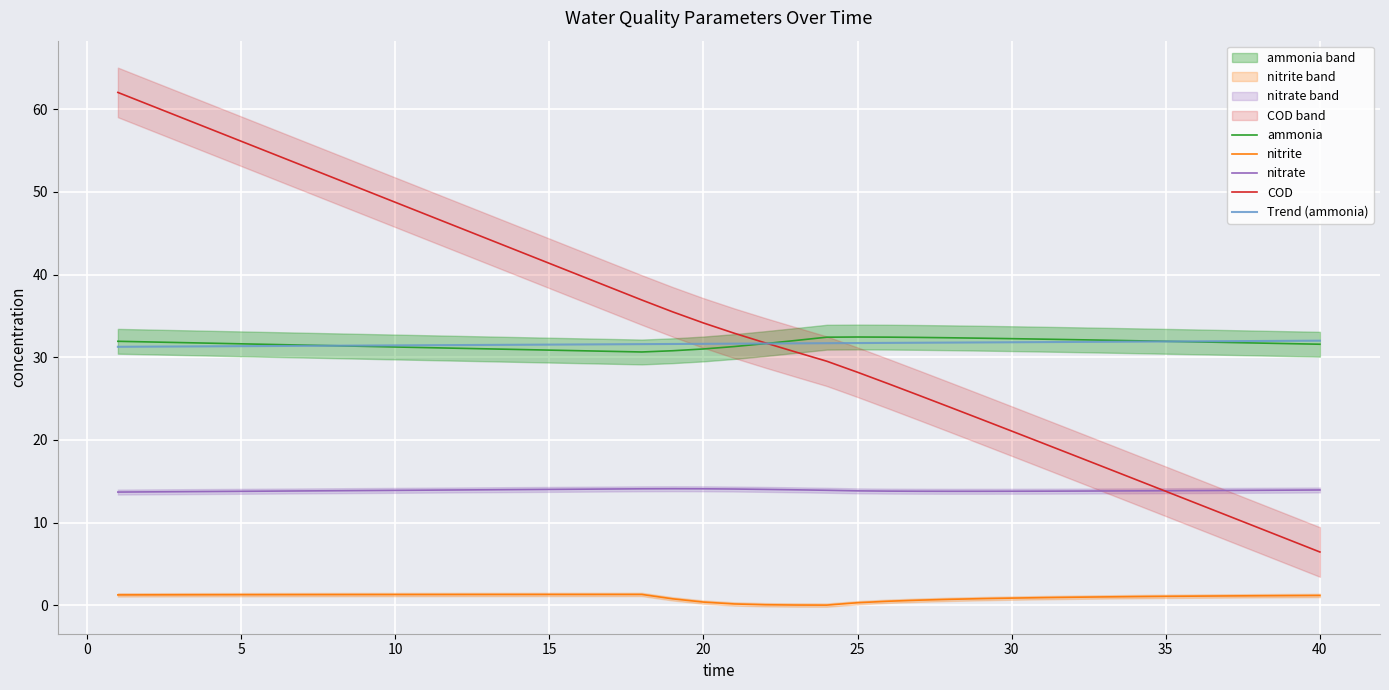

Is this an area chart (filled region under the line)?

No